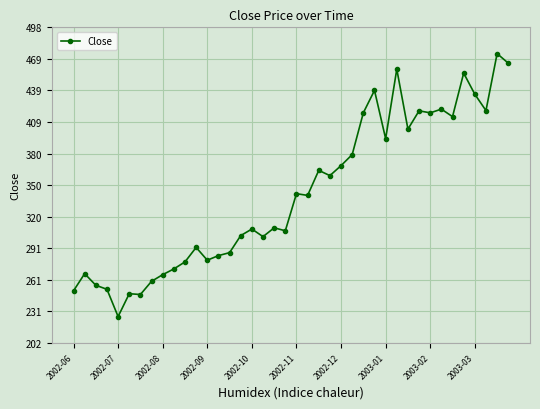

What is the difference between the second highest and minimum values?

238.2